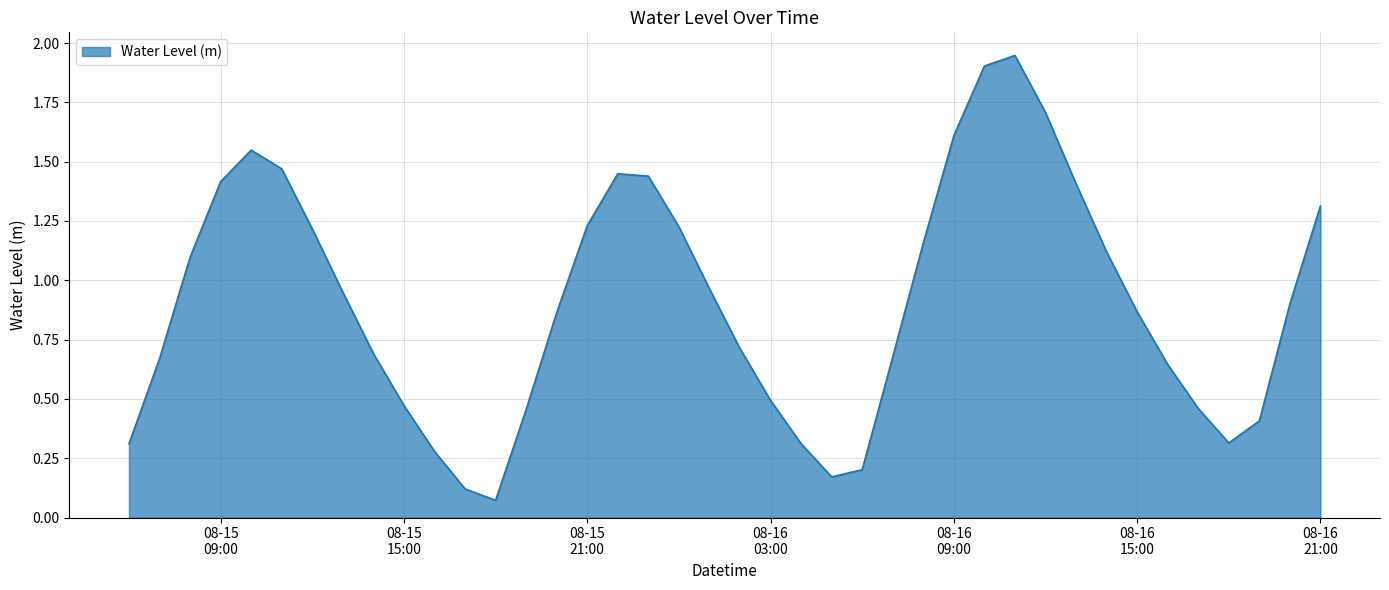

Rank the categories by value from highest to lowest.

2023-08-16 11:00:00, 2023-08-16 10:00:00, 2023-08-16 12:00:00, 2023-08-16 09:00:00, 2023-08-15 10:00:00, 2023-08-15 11:00:00, 2023-08-15 22:00:00, 2023-08-15 23:00:00, 2023-08-15 09:00:00, 2023-08-16 13:00:00, 2023-08-16 21:00:00, 2023-08-15 21:00:00, 2023-08-16 00:00:00, 2023-08-15 12:00:00, 2023-08-16 08:00:00, 2023-08-16 14:00:00, 2023-08-15 08:00:00, 2023-08-16 01:00:00, 2023-08-15 13:00:00, 2023-08-16 20:00:00, 2023-08-16 15:00:00, 2023-08-15 20:00:00, 2023-08-16 02:00:00, 2023-08-15 14:00:00, 2023-08-16 07:00:00, 2023-08-15 07:00:00, 2023-08-16 16:00:00, 2023-08-16 03:00:00, 2023-08-15 15:00:00, 2023-08-16 17:00:00, 2023-08-15 19:00:00, 2023-08-16 19:00:00, 2023-08-16 18:00:00, 2023-08-16 04:00:00, 2023-08-15 06:00:00, 2023-08-15 16:00:00, 2023-08-16 06:00:00, 2023-08-16 05:00:00, 2023-08-15 17:00:00, 2023-08-15 18:00:00